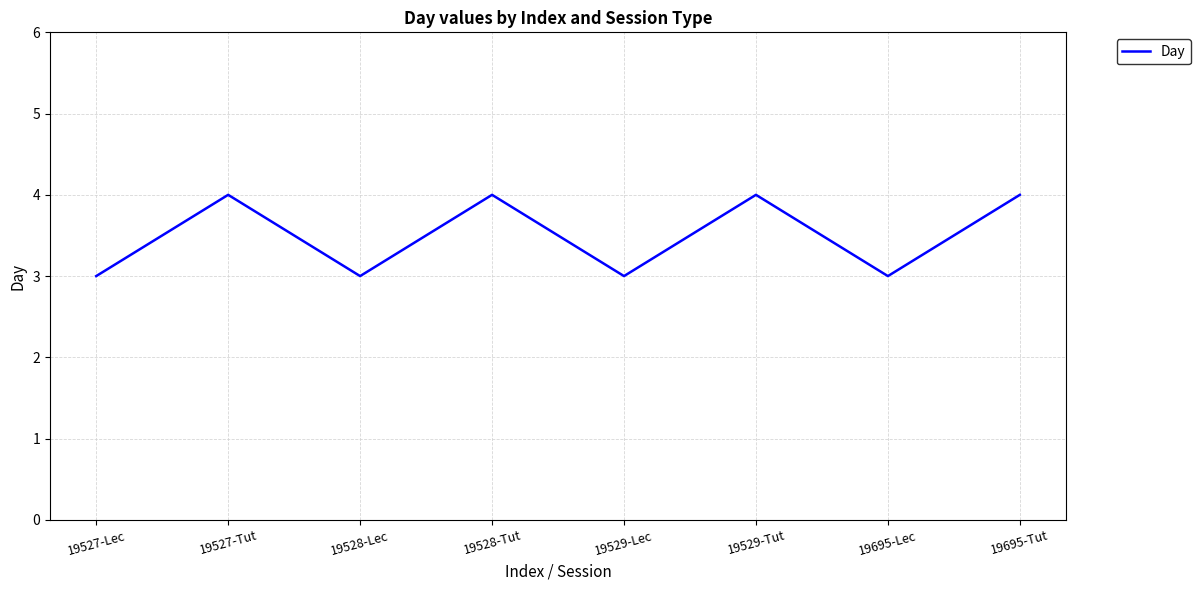

Which has a higher value, 19695-Lec or 19528-Tut?

19528-Tut